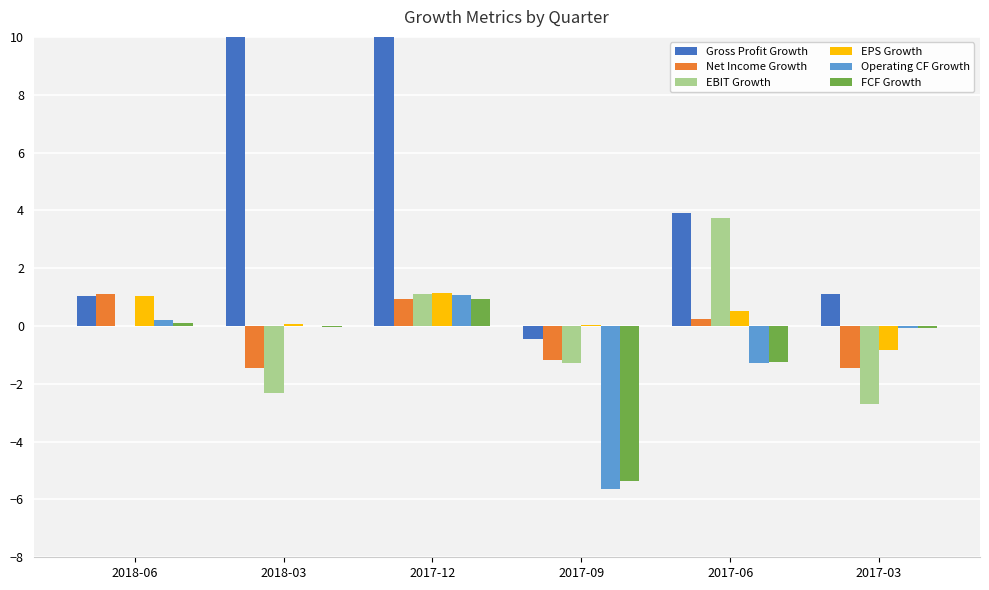

What is the difference between the Gross Profit Growth values at 2018-06 and 2017-09?

1.5